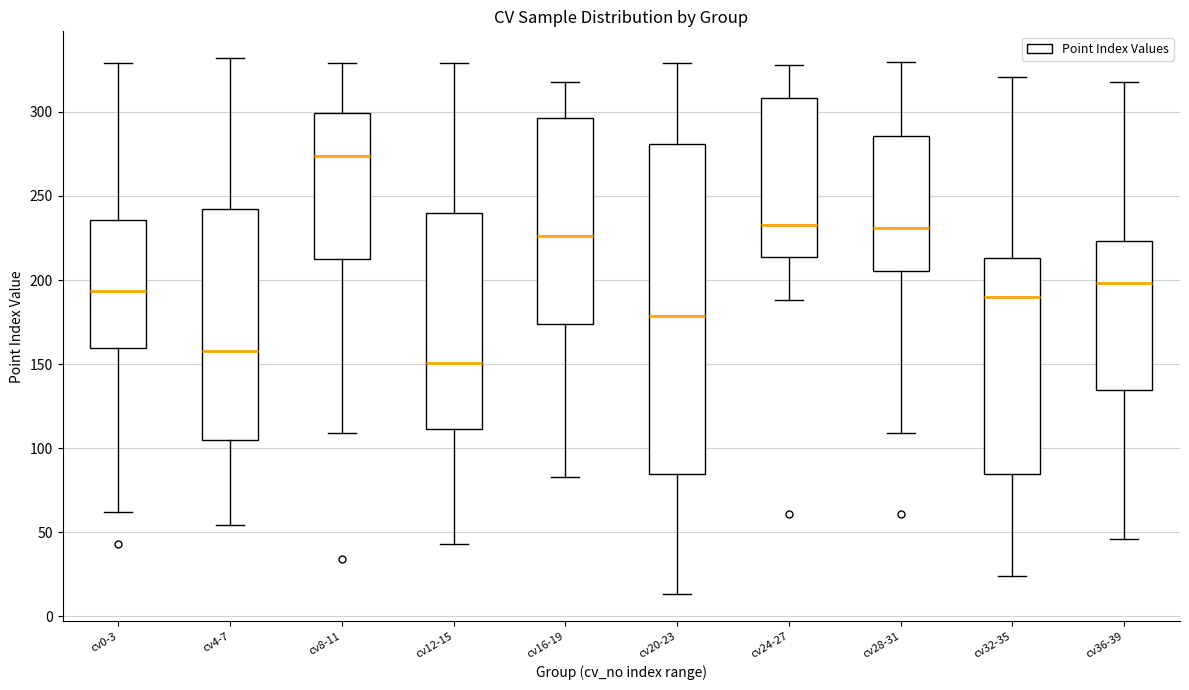

Reading left to right, read every box against the y-axis: the position of its median line, the range the box covers, and the ends of its whiskers. The values are not printed on the chart, so give them approximately, as read against the axis.

cv0-3: median 195, box 160 to 235, whiskers 60 to 330
cv4-7: median 160, box 105 to 240, whiskers 55 to 330
cv8-11: median 275, box 210 to 300, whiskers 110 to 330
cv12-15: median 150, box 110 to 240, whiskers 45 to 330
cv16-19: median 225, box 175 to 295, whiskers 85 to 320
cv20-23: median 180, box 85 to 280, whiskers 15 to 330
cv24-27: median 235, box 215 to 310, whiskers 190 to 330
cv28-31: median 230, box 205 to 285, whiskers 110 to 330
cv32-35: median 190, box 85 to 215, whiskers 25 to 320
cv36-39: median 200, box 135 to 225, whiskers 45 to 320